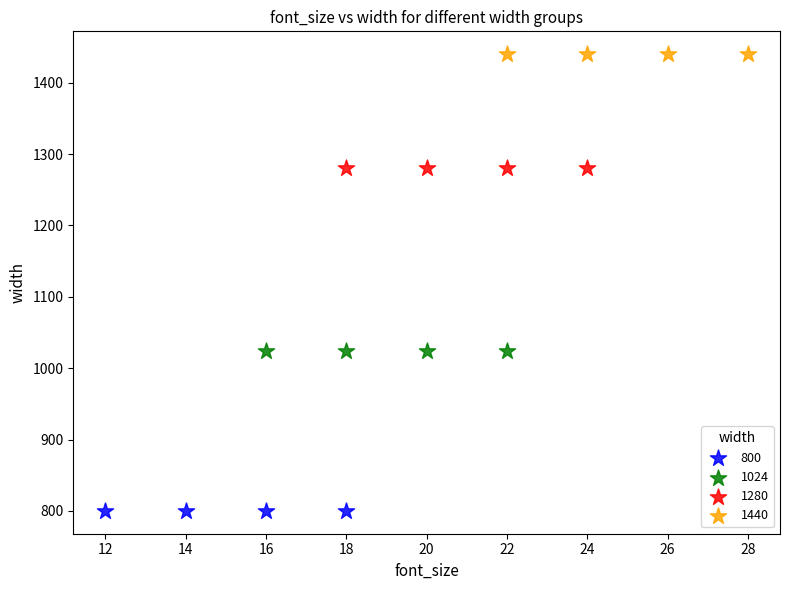

Which series contains the highest Y value?

1440